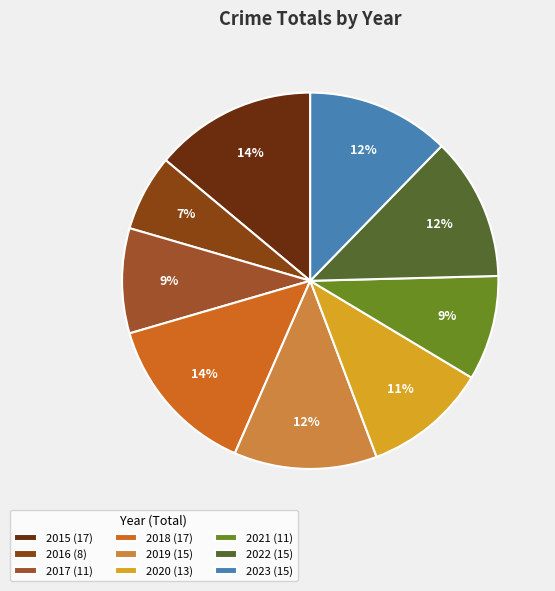

Does 2023 represent more than half of the total?

No